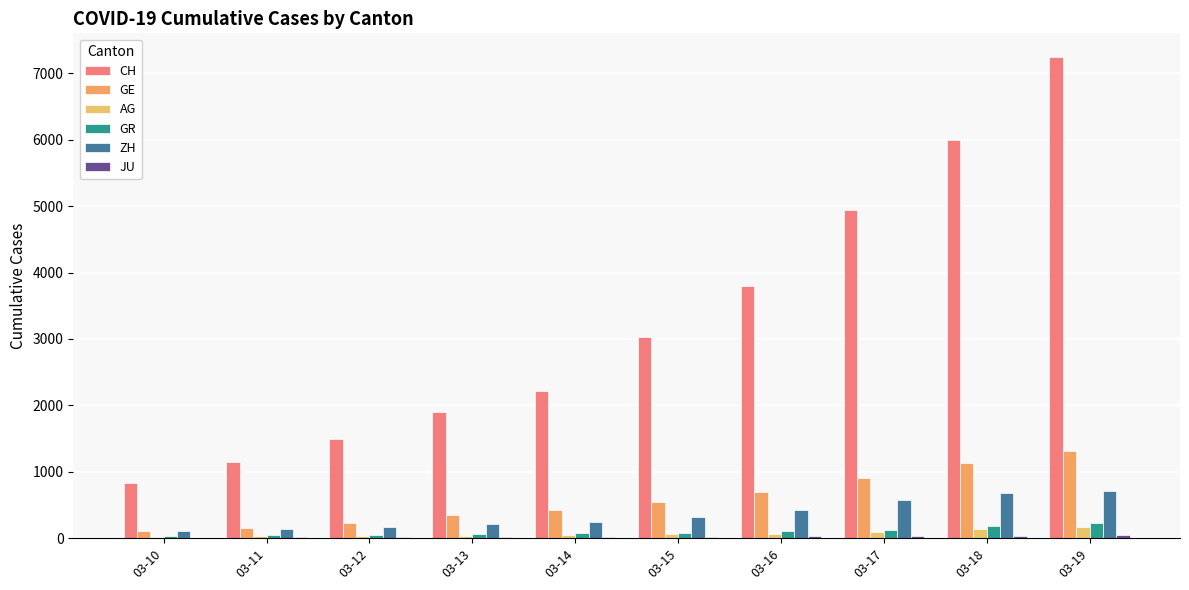

At which label is AG closest to 97?

03-17